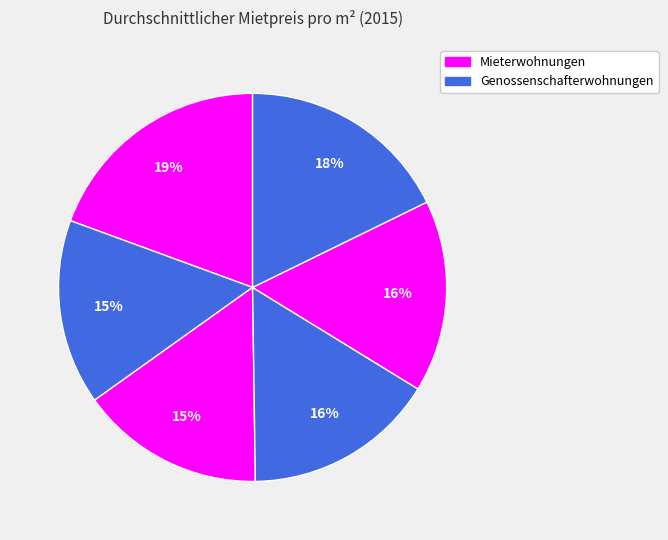

Count the number of slices in the pie.

6